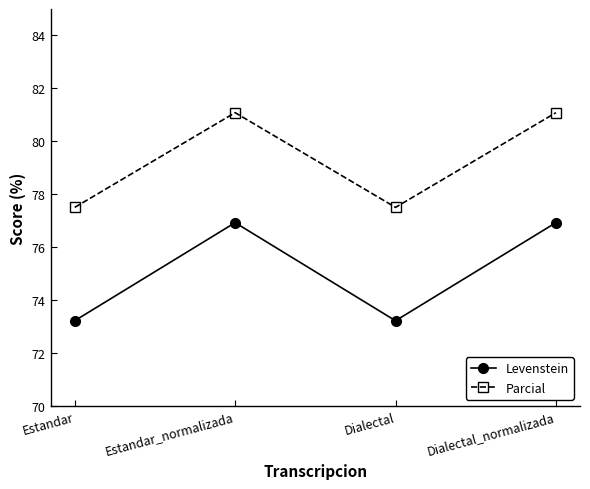

At which label does Levenstein first exceed 76?

Estandar_normalizada